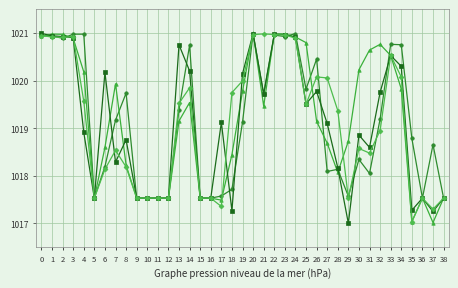

What is the minimum value shown in the chart?

1017.0